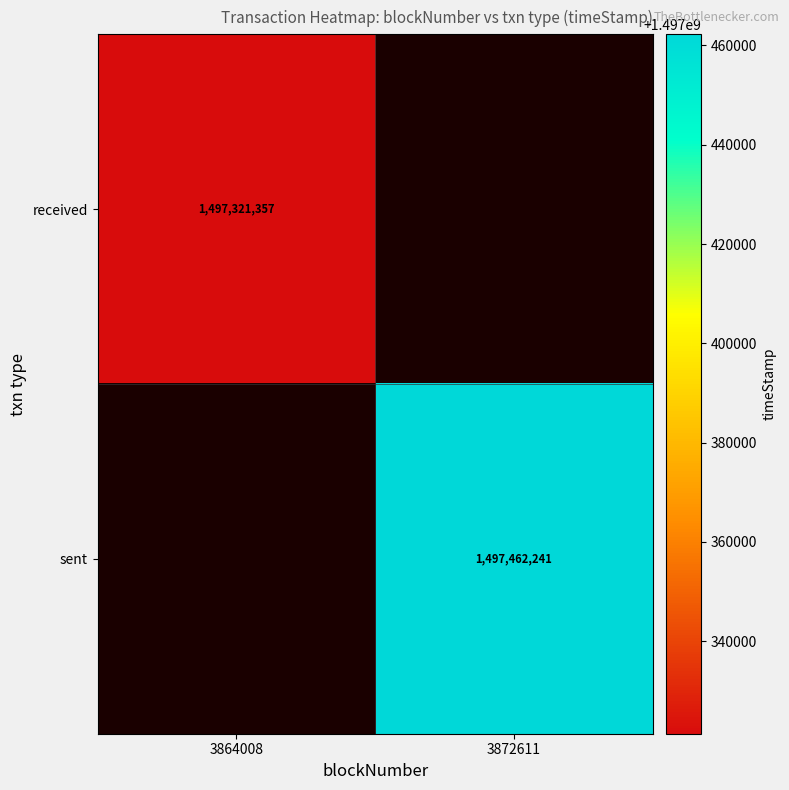

At which category does the chart reach its minimum across all series?

3864008